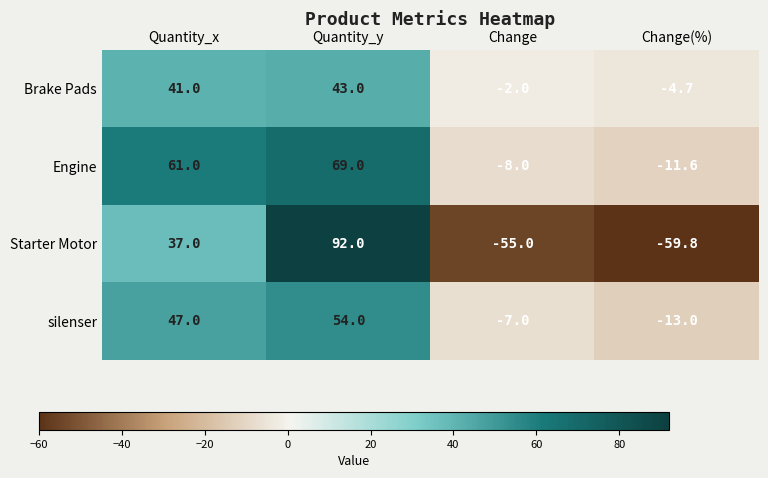

What is the minimum value shown in the chart?

-59.8